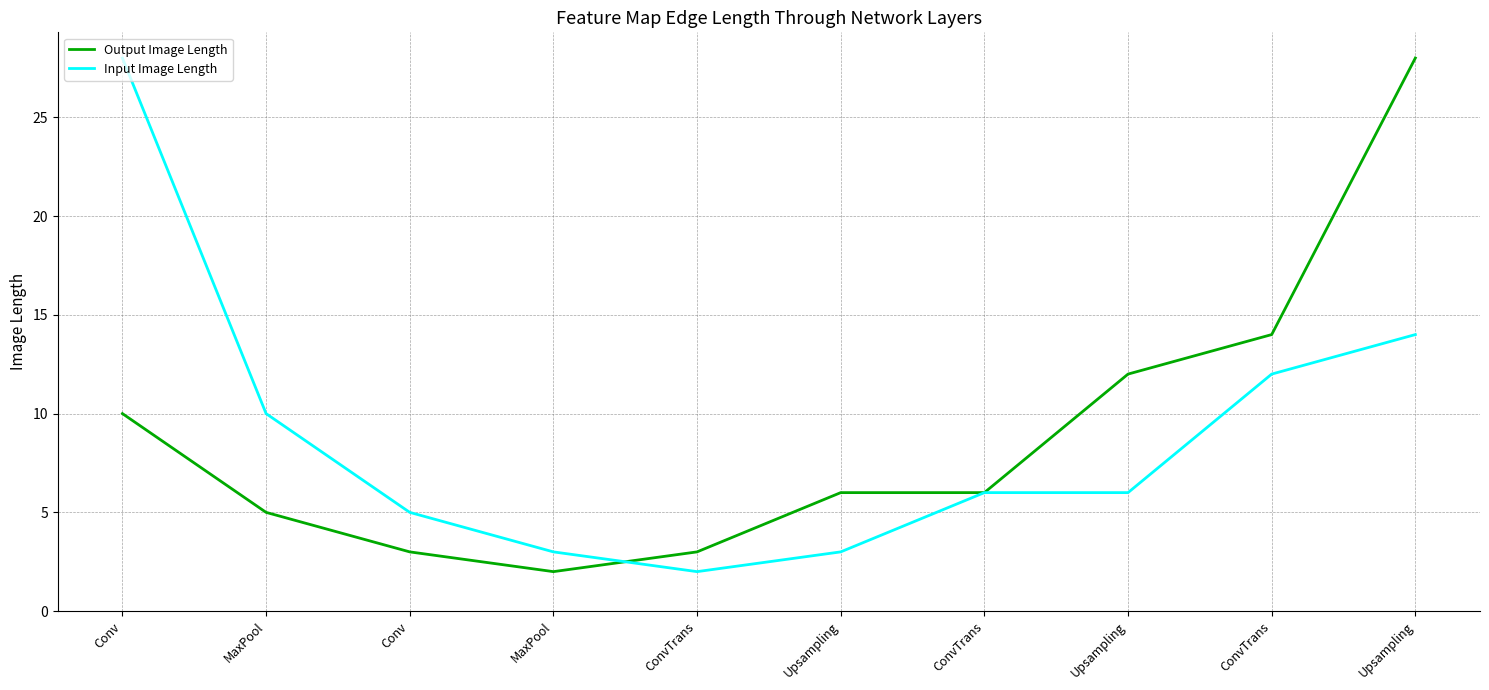

Does the chart display data point markers on the line(s)?

No